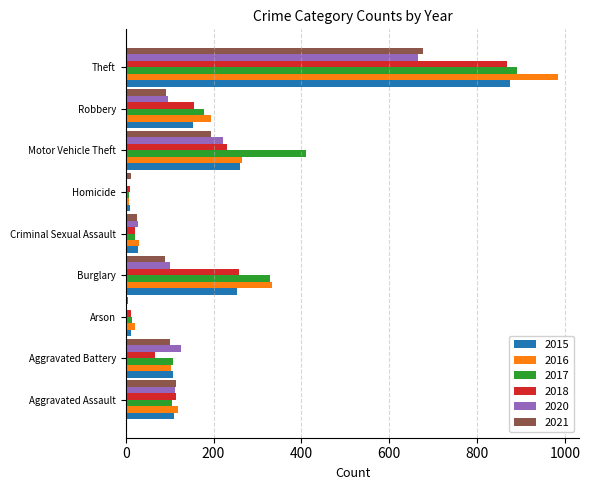

Is the value of 2017 at Burglary greater than the value of 2018 at Homicide?

Yes